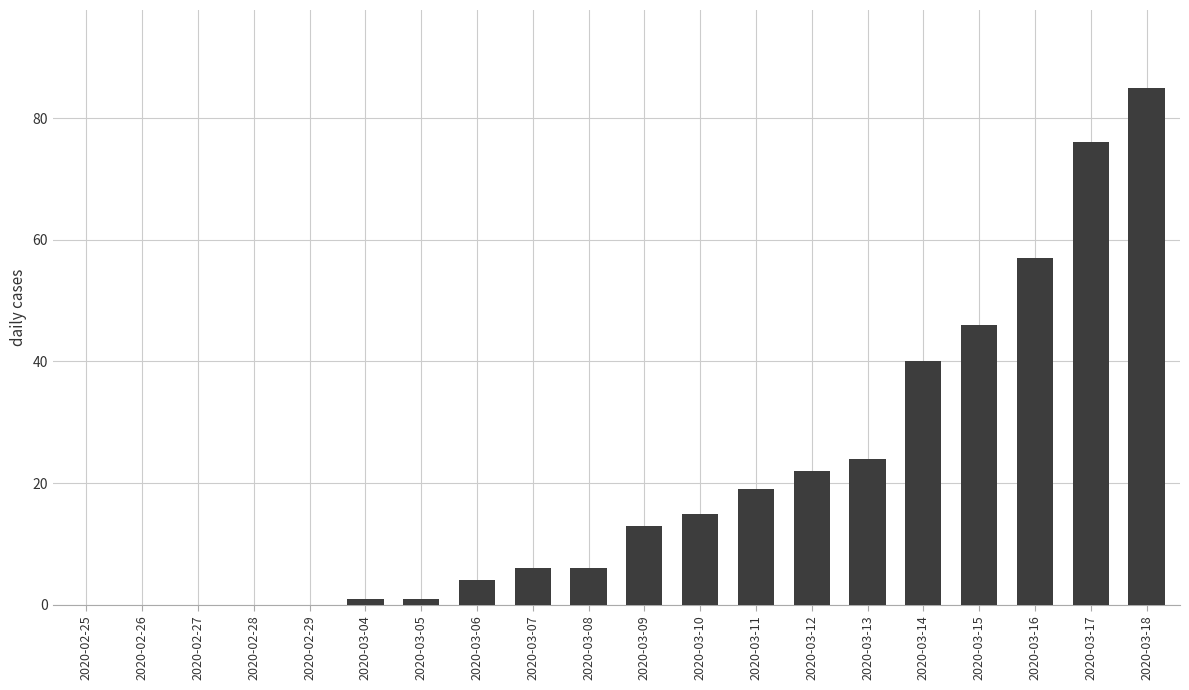

Reading left to right, list all the values displayed in this chart.

2020-02-25=0	2020-02-26=0	2020-02-27=0	2020-02-28=0	2020-02-29=0	2020-03-04=1	2020-03-05=1	2020-03-06=4	2020-03-07=6	2020-03-08=6	2020-03-09=13	2020-03-10=15	2020-03-11=19	2020-03-12=22	2020-03-13=24	2020-03-14=40	2020-03-15=46	2020-03-16=57	2020-03-17=76	2020-03-18=85